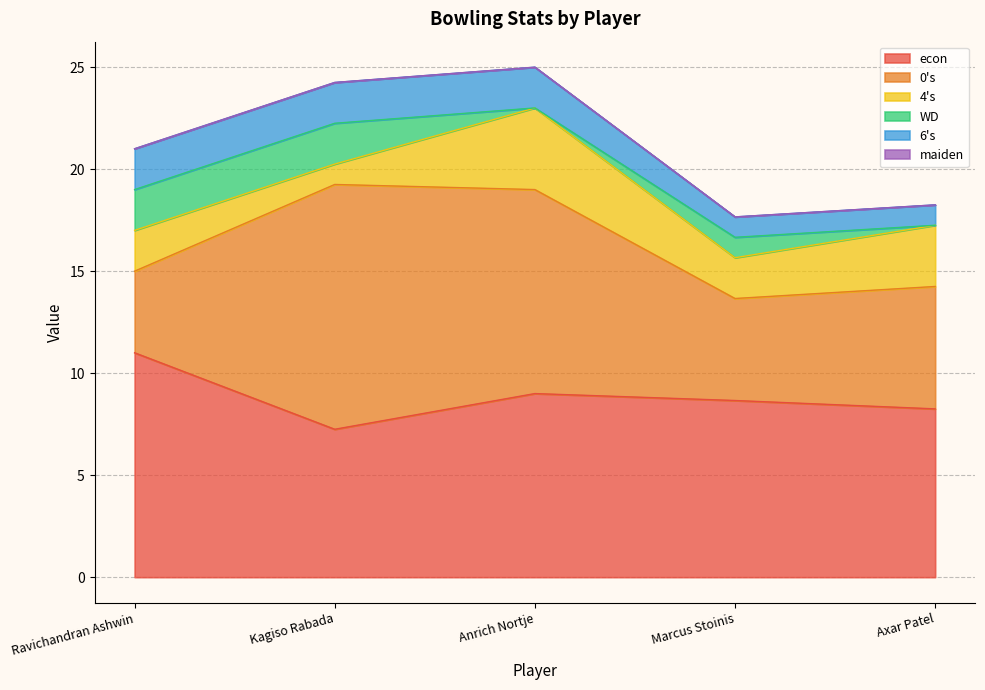

Which series has the largest total across all categories?

econ